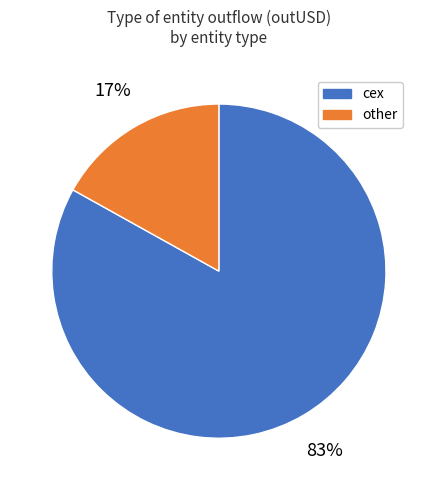

Does any single category account for the majority?

Yes